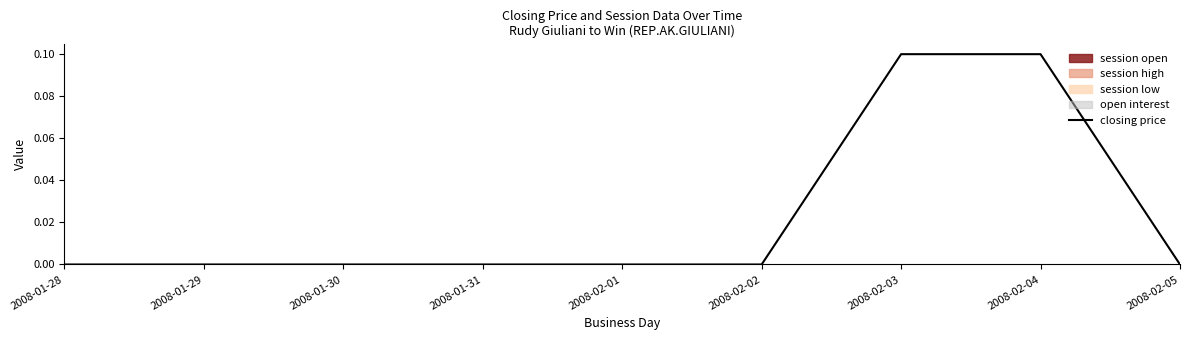

List the labels in order of value, largest first.

2008-02-03, 2008-02-04, 2008-01-28, 2008-01-29, 2008-01-30, 2008-01-31, 2008-02-01, 2008-02-02, 2008-02-05